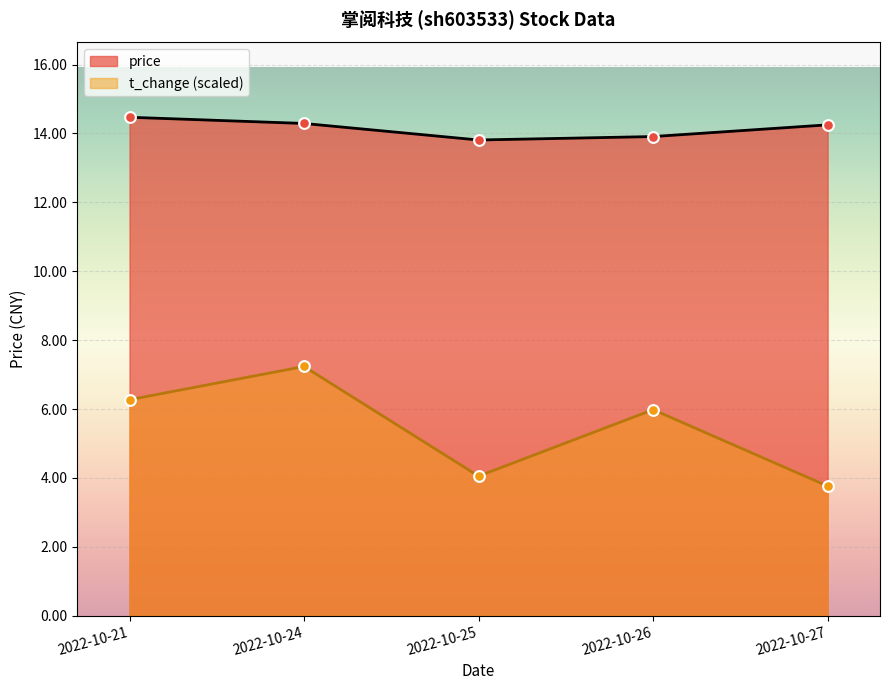

What is the total value across all series at 2022-10-27?

18.0